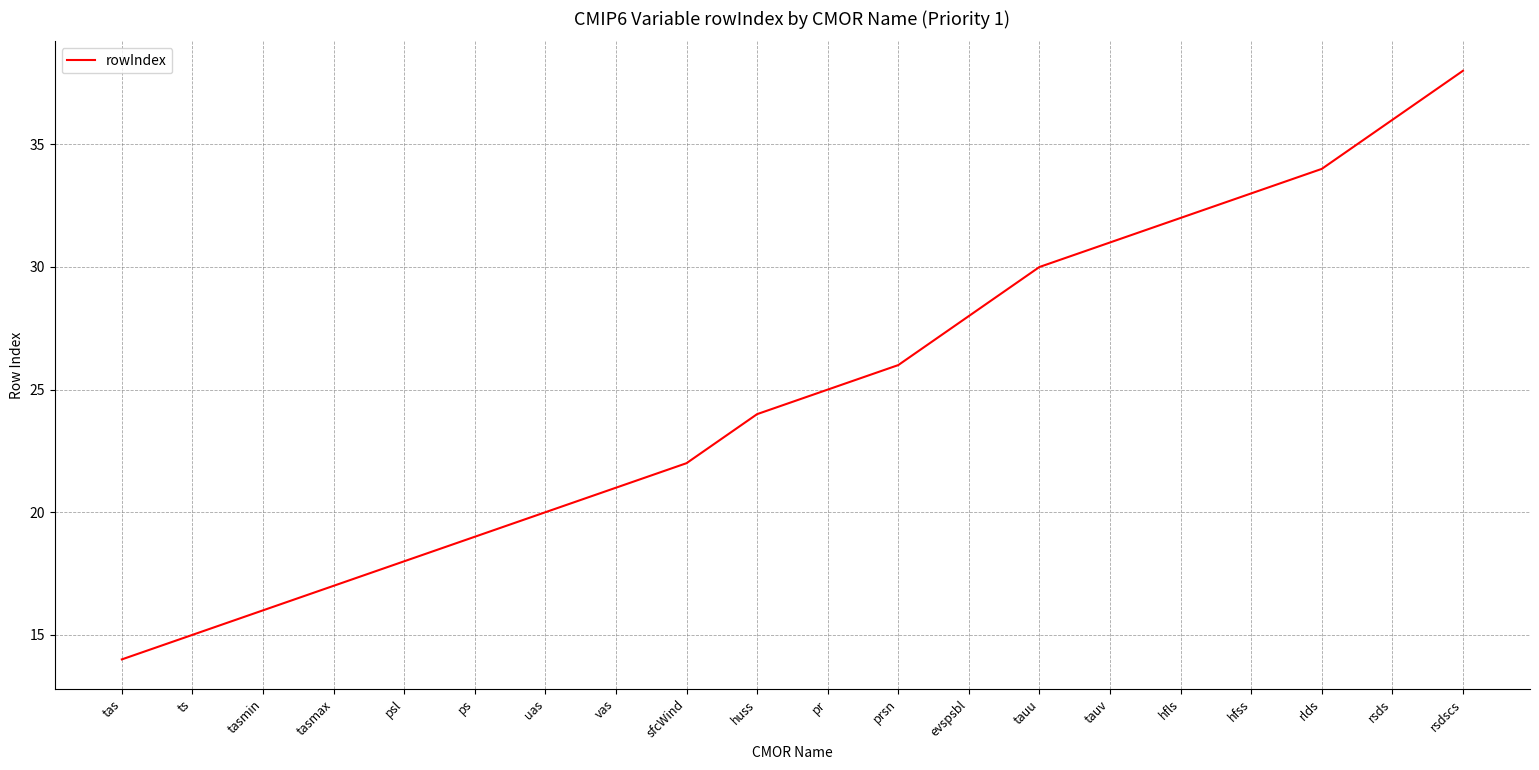

Between tasmax and pr, which is larger?

pr